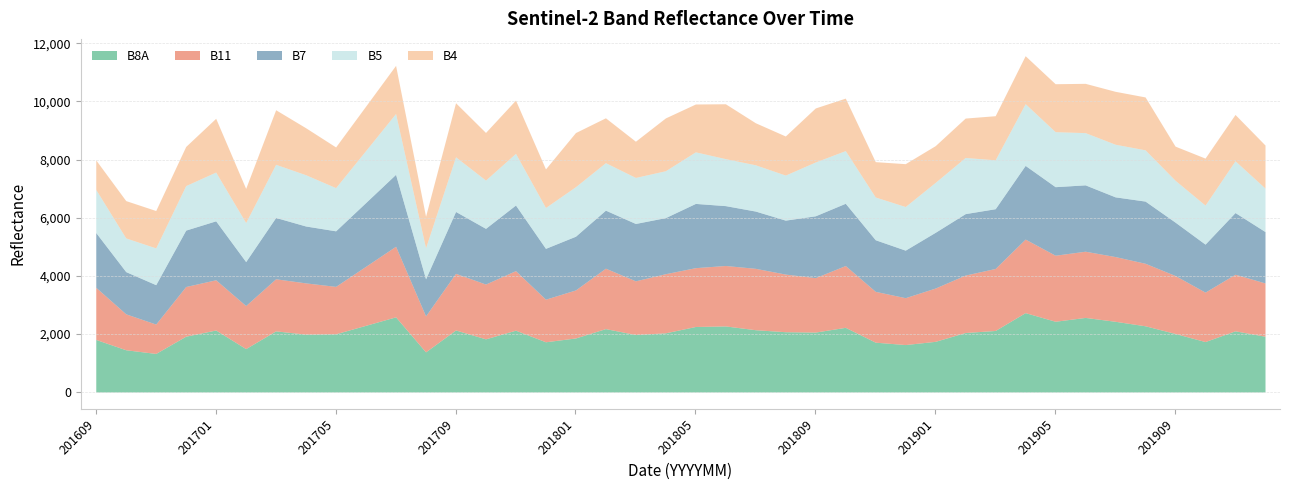

What are all the series names shown in the legend?

B8A, B11, B7, B5, B4